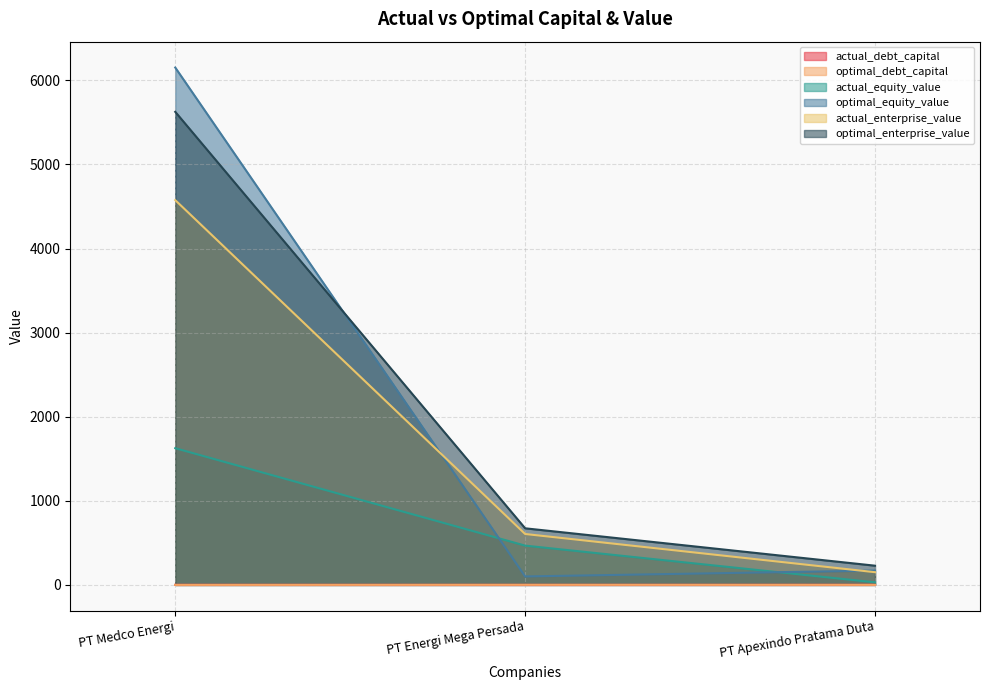

Which series has the largest total across all categories?

optimal_enterprise_value